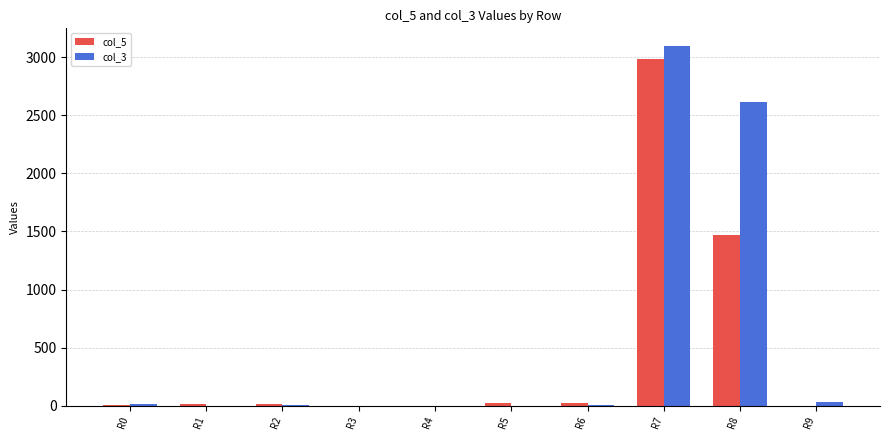

At which category does the chart reach its peak across all series?

R7